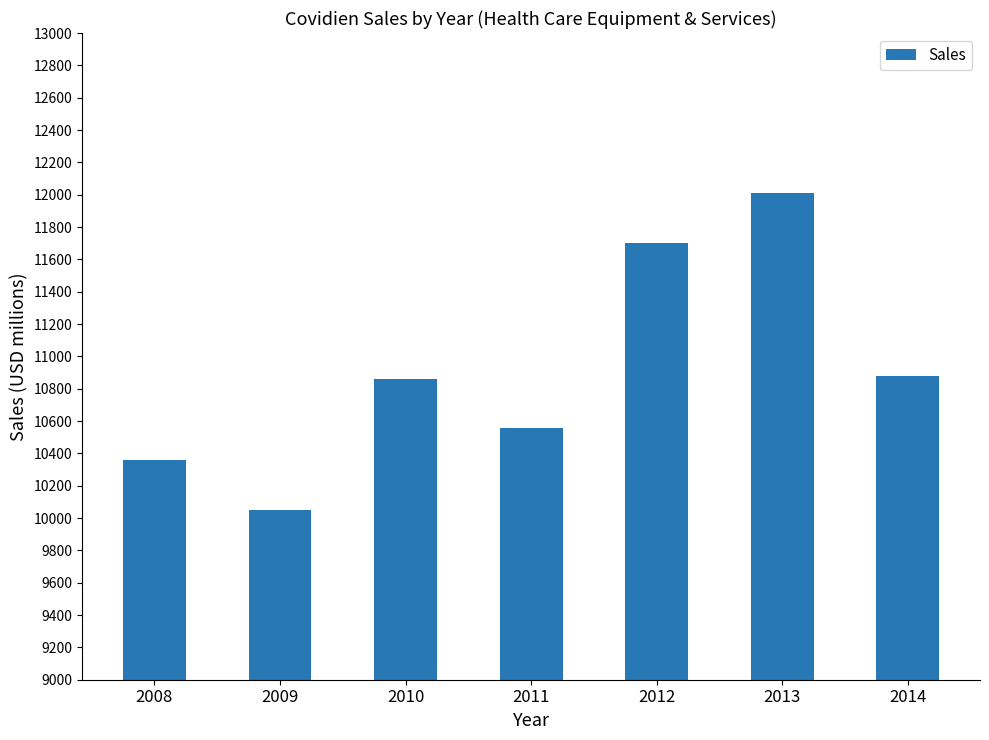

What is the difference between the values at 2013 and 2009?

1960